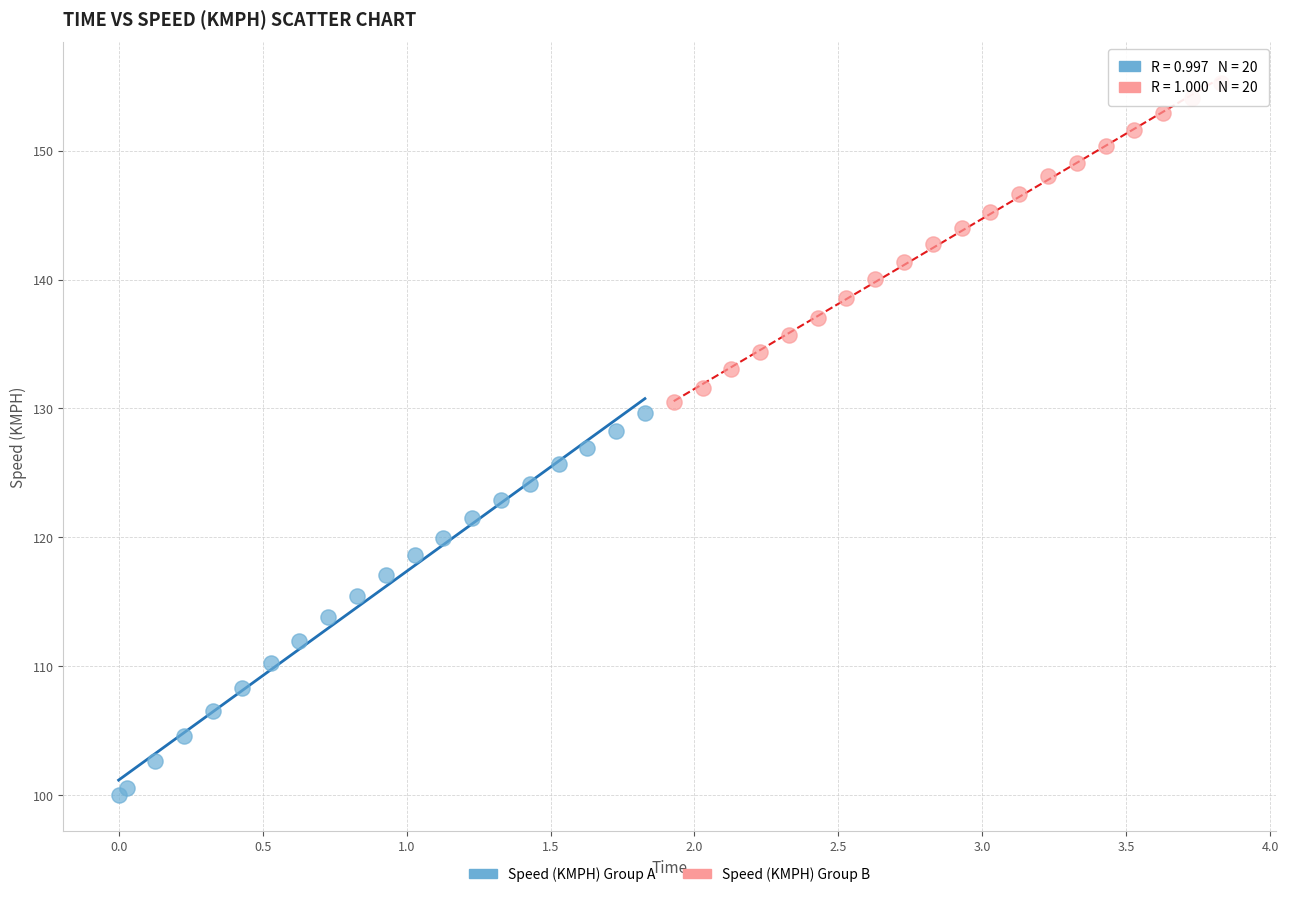

Which series reaches the minimum Y coordinate?

Speed (KMPH) Group A